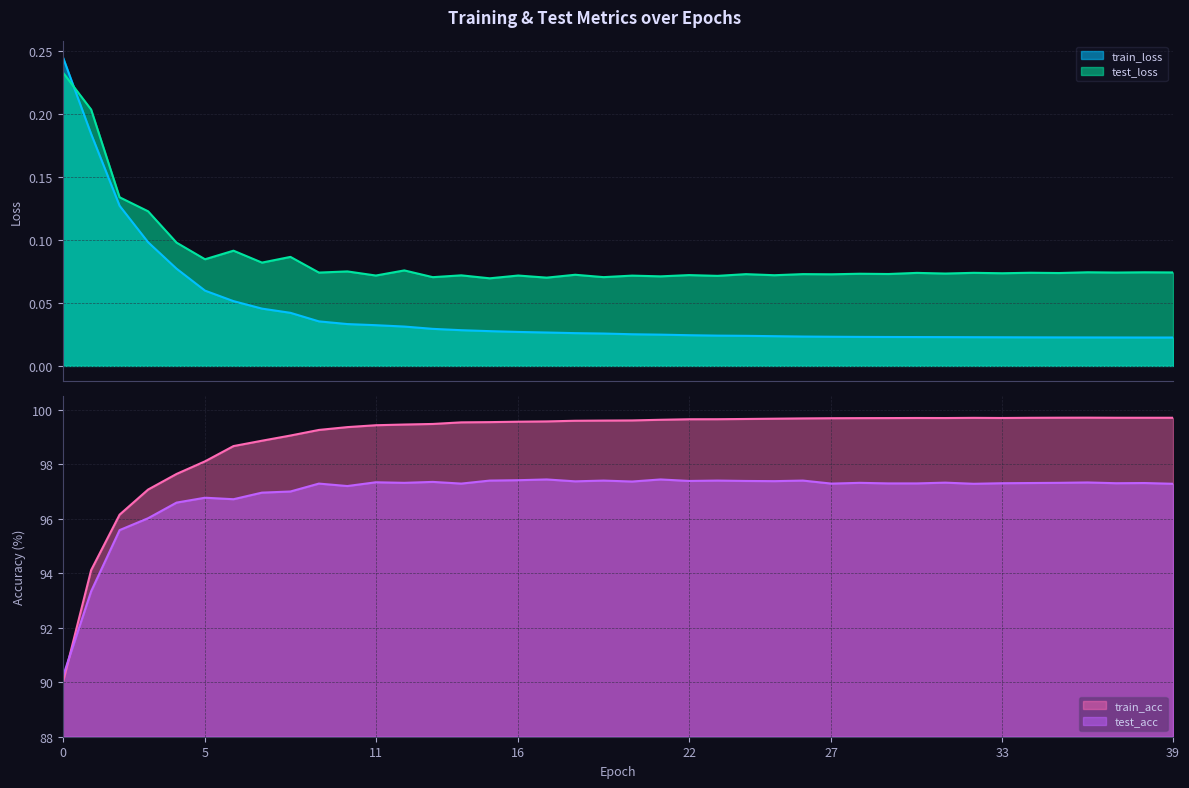

Does the chart display data point markers on the line(s)?

No